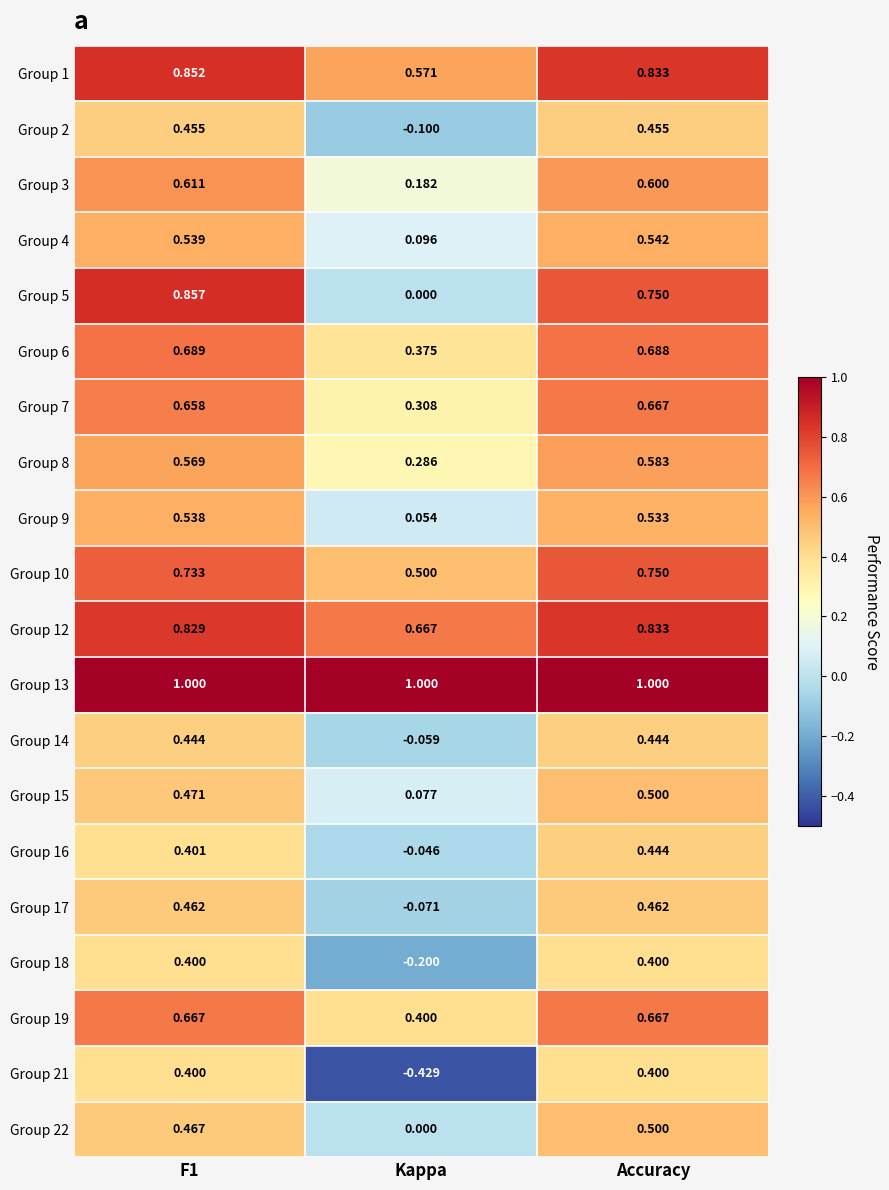

At which label is Group 22 closest to 0?

Kappa